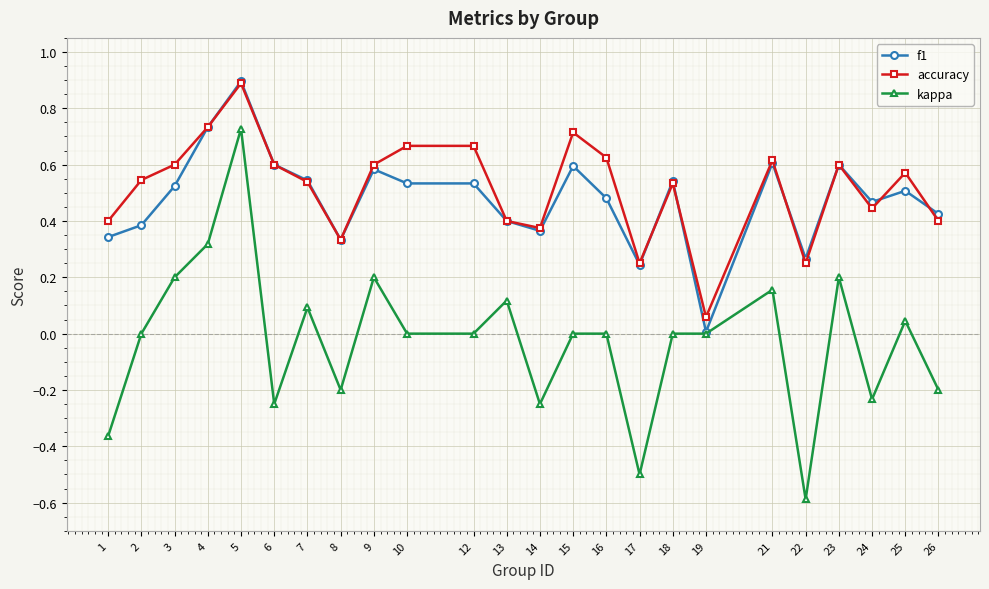

Which series has the largest total across all categories?

accuracy